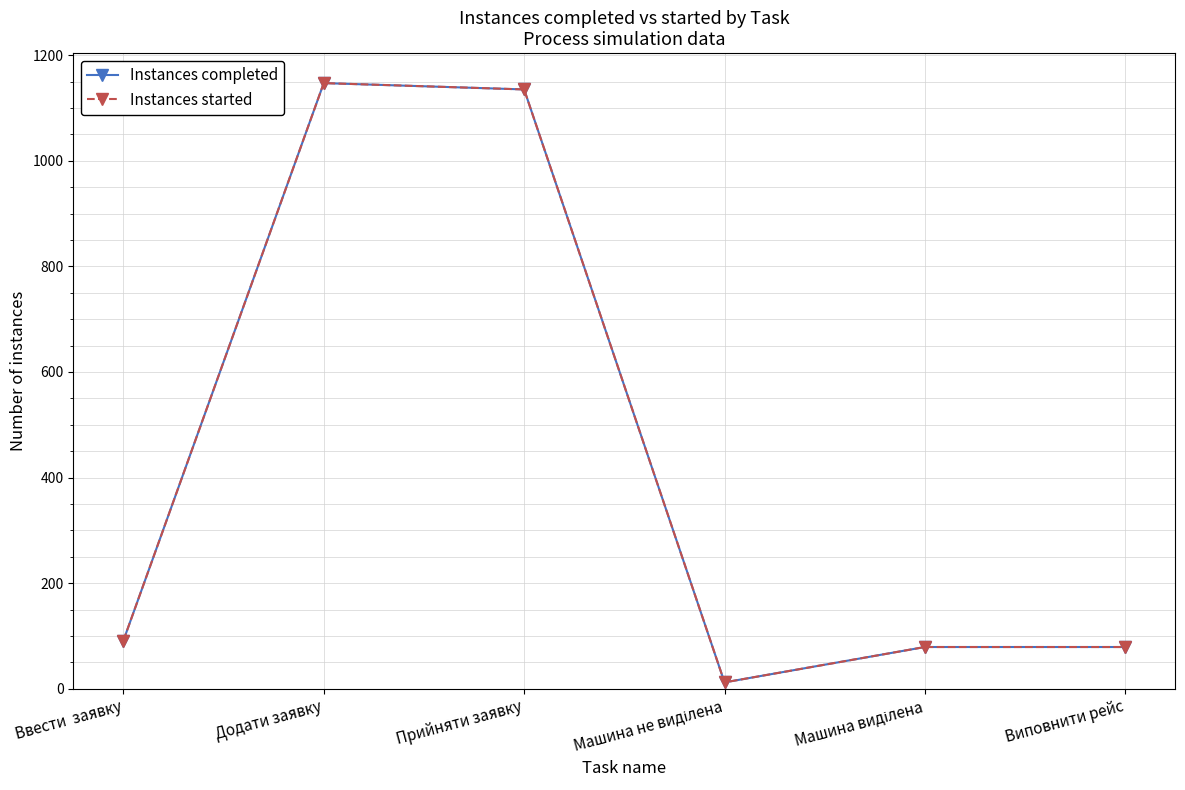

The value of Instances started at Додати заявку is 1898. True or false?

False